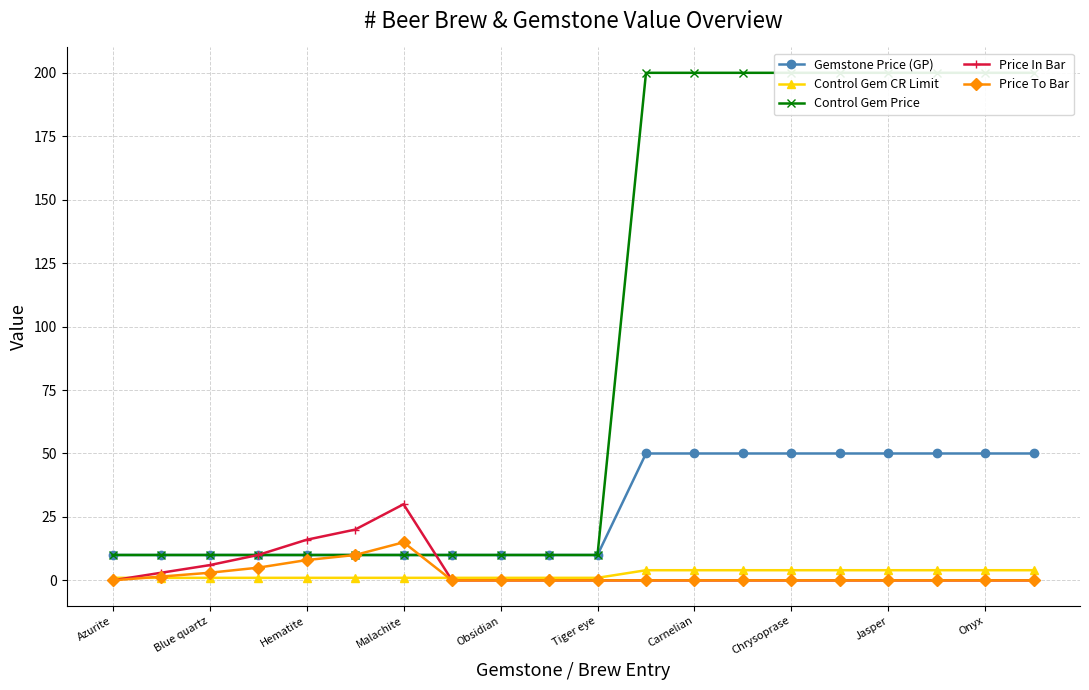

True or false: Control Gem CR Limit and Gemstone Price (GP) intersect in this chart.

False